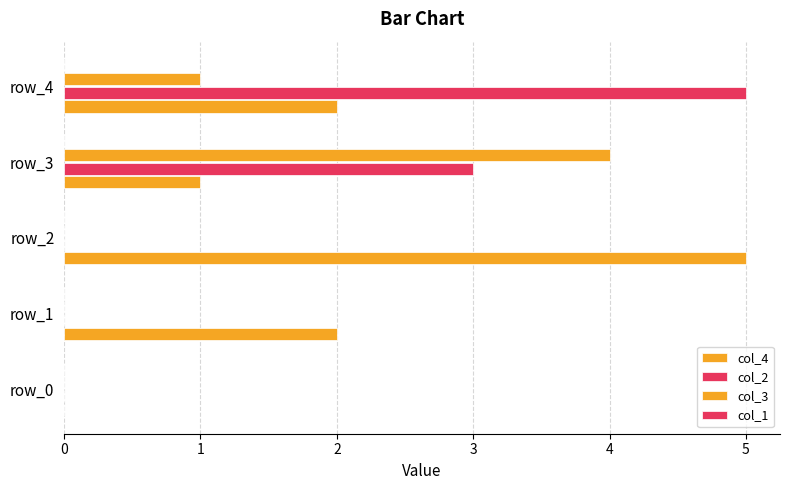

How many categories are shown in the chart?

5